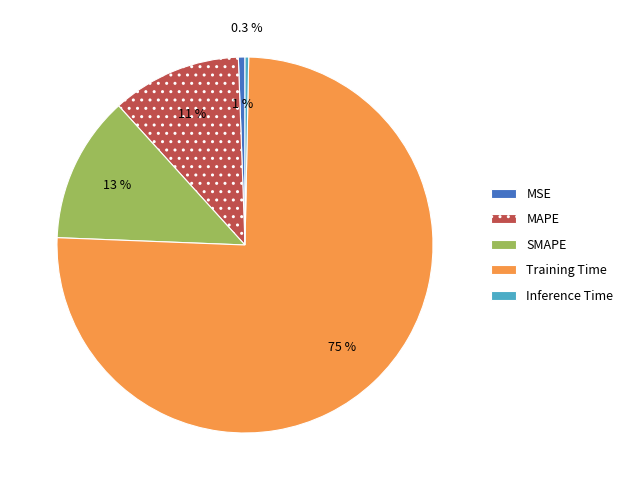

What percentage is NOT represented by Training Time?

24.7%